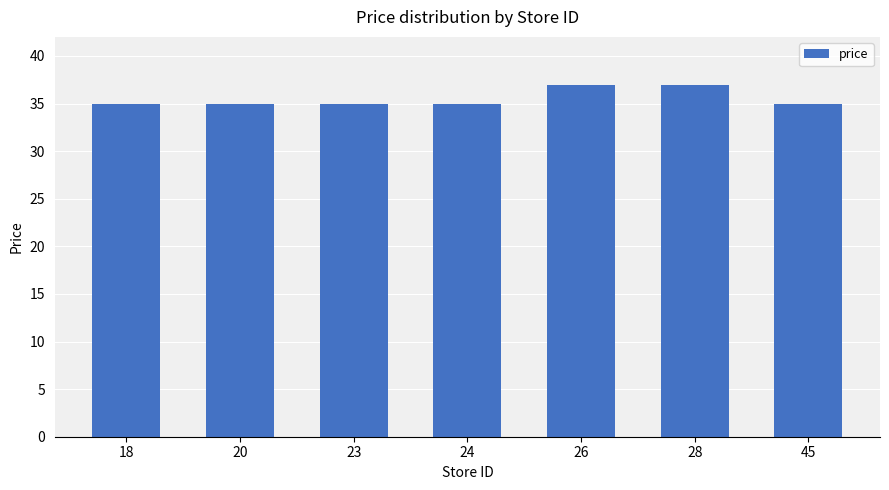

Reading right to left, extract all data points from this chart.

34.9	36.9	36.9	34.9	34.9	34.9	34.9